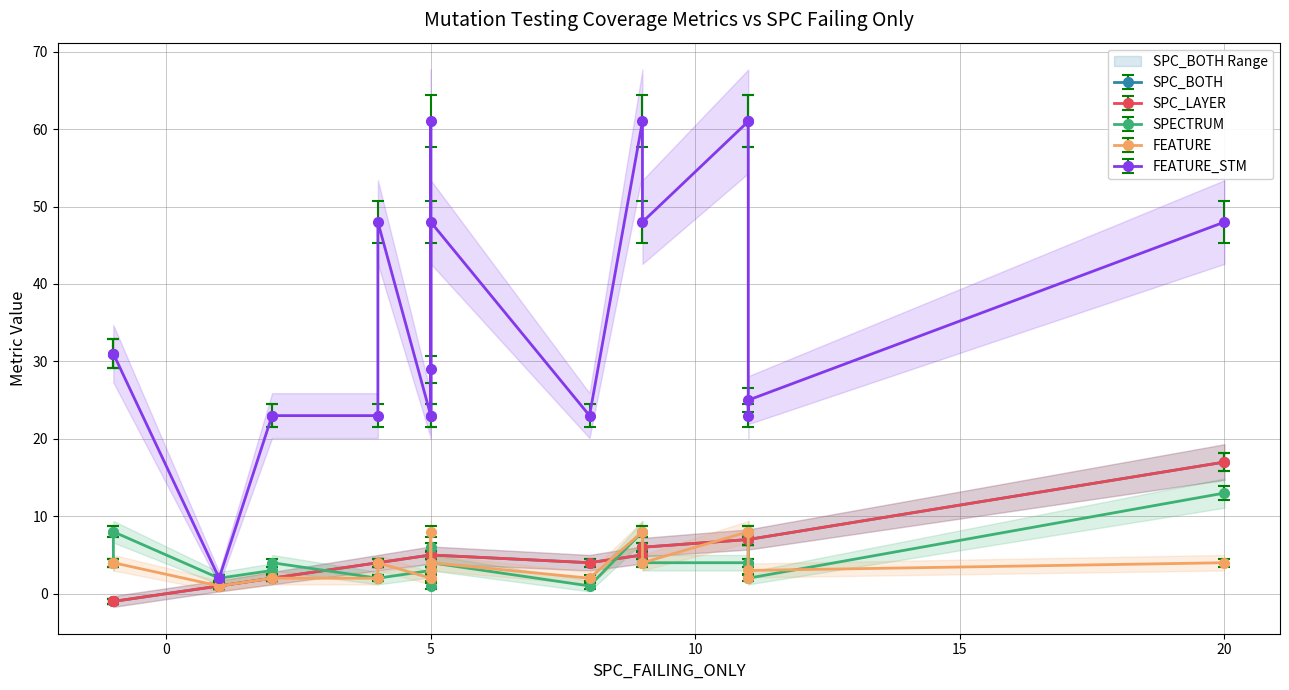

Is the value of SPC_LAYER at 14 greater than the value of FEATURE_STM at 15?

No